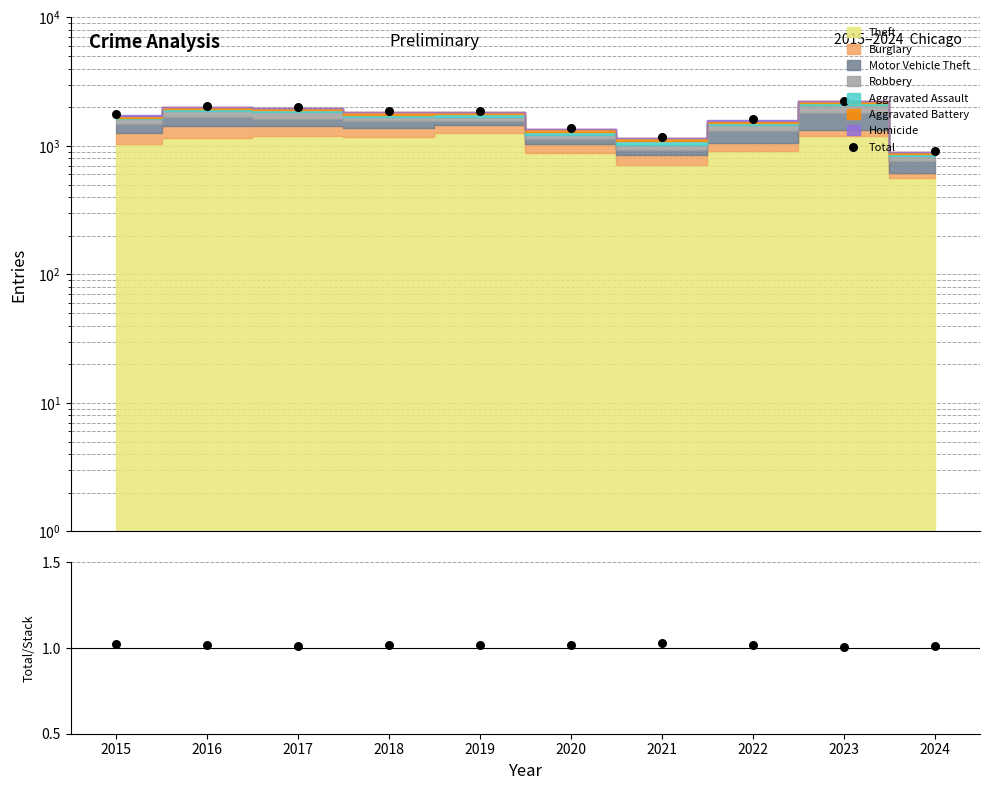

Which has a higher value, 2016 or 2022?

2016